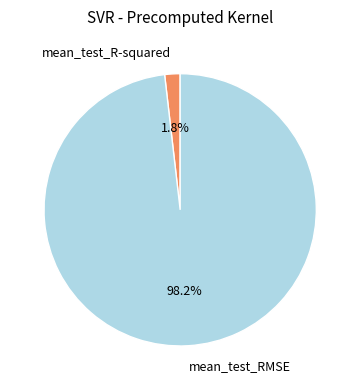

Is it true that mean_test_R-squared is 15% of the pie?

False